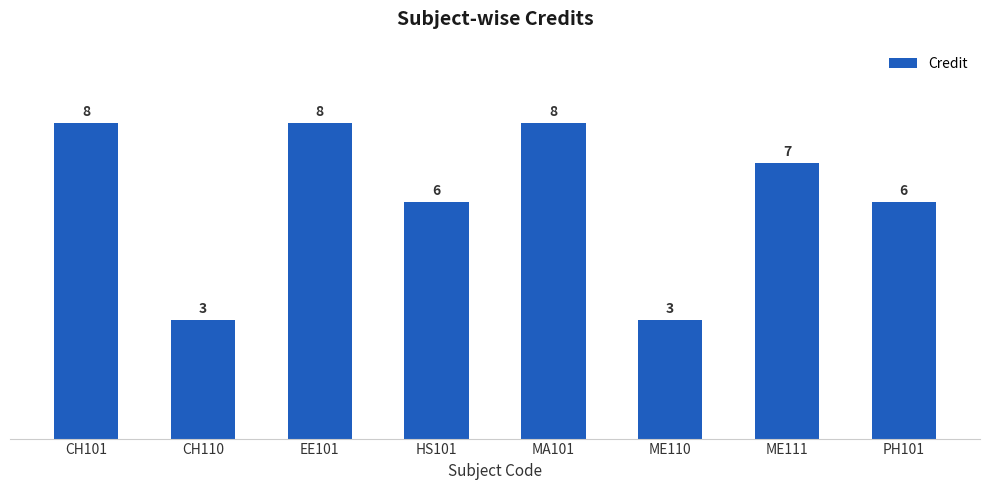

Reading left to right, list all the values displayed in this chart.

CH101=8	CH110=3	EE101=8	HS101=6	MA101=8	ME110=3	ME111=7	PH101=6